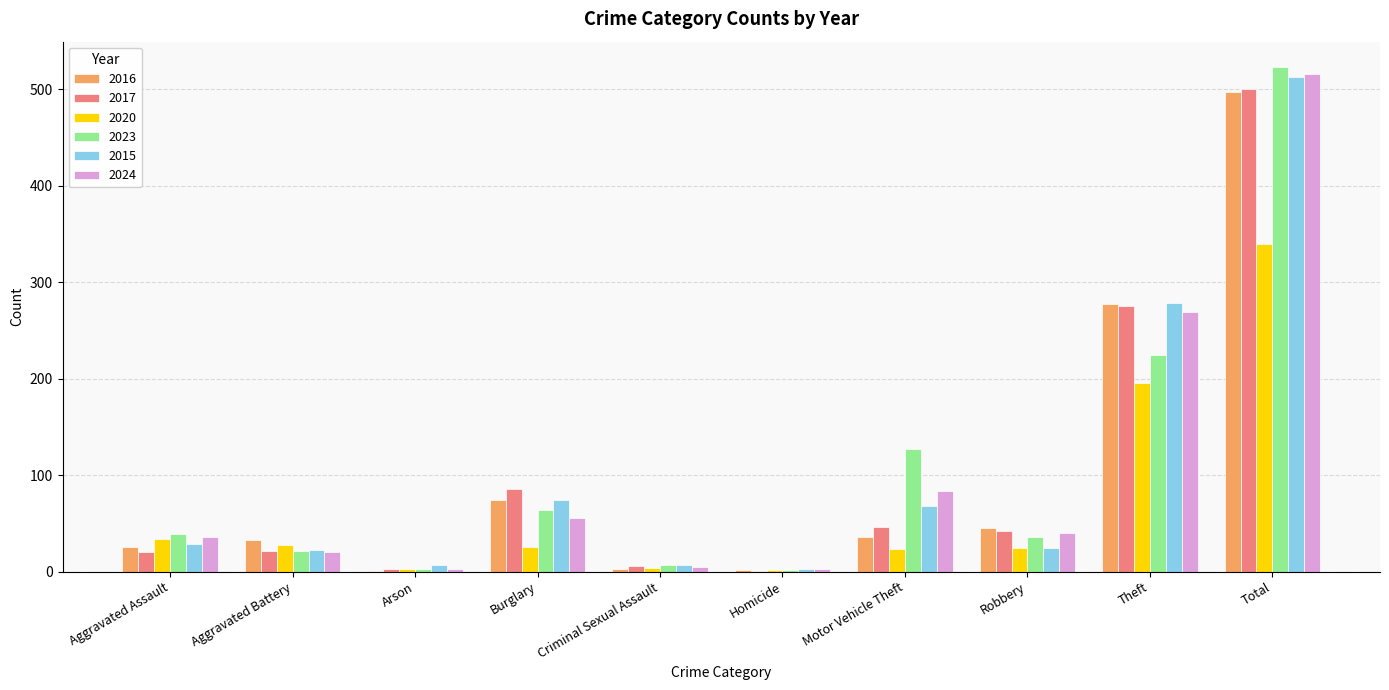

What is the highest value of the 2016 series?

497